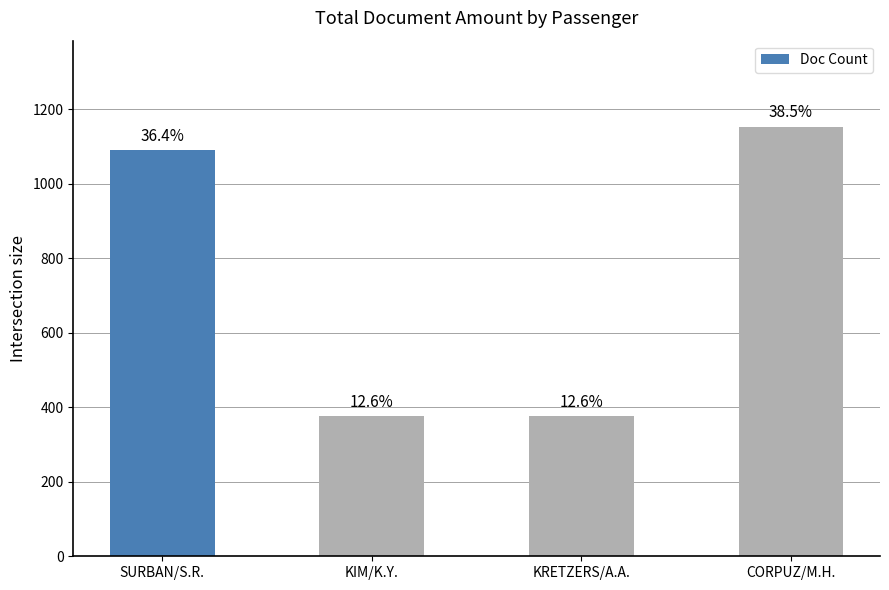

What is the label of the 2nd bar from the right?

KRETZERS/A.A.